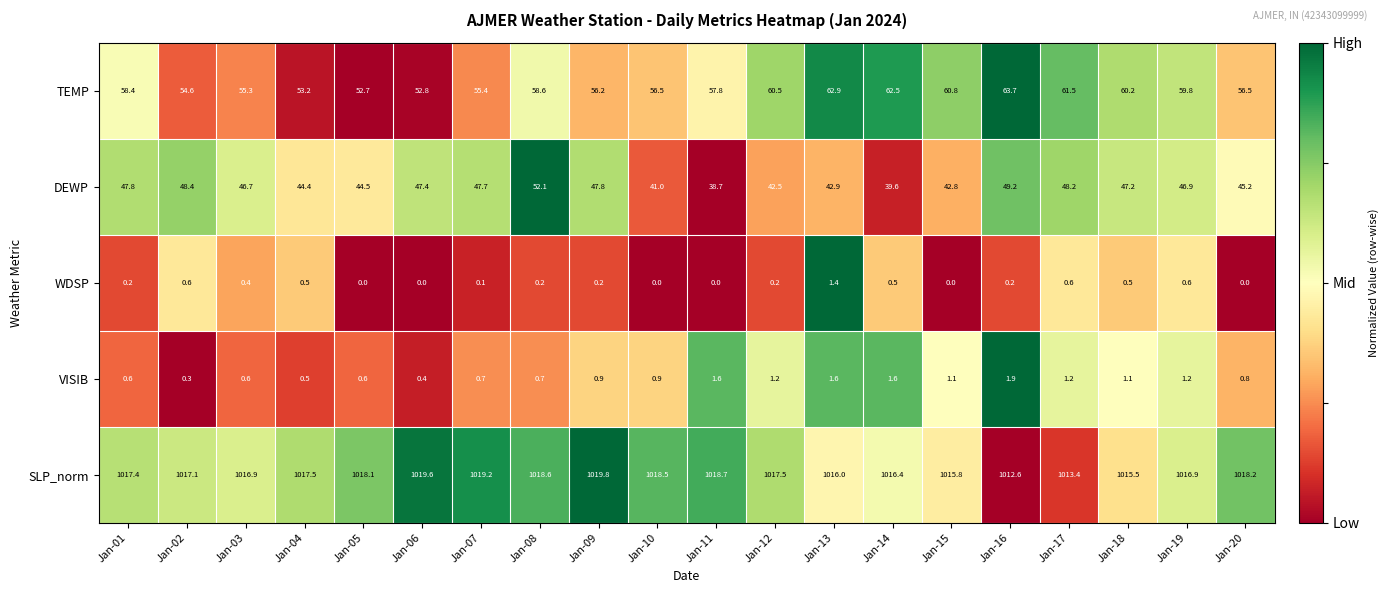

Between Jan-01 and Jan-03, which series saw the biggest shift?

TEMP